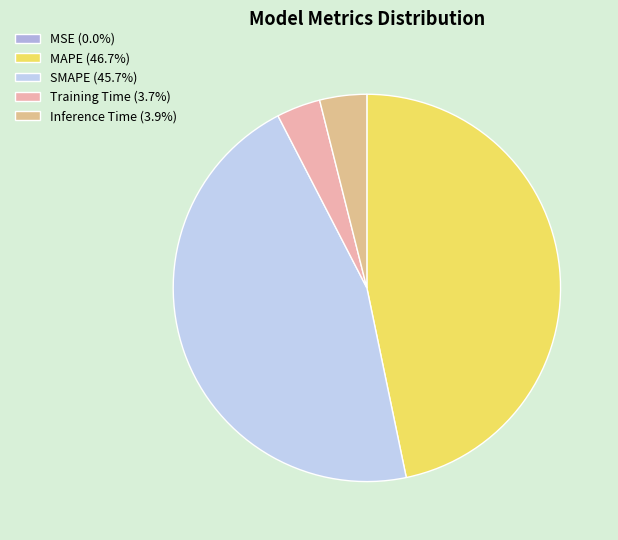

To the nearest percent, what percentage of the pie is MAPE?

47%